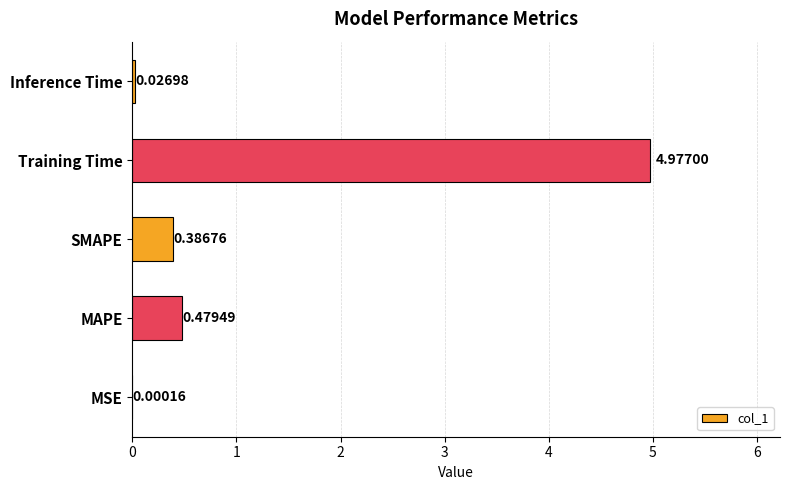

What is the greatest value displayed?

5.0